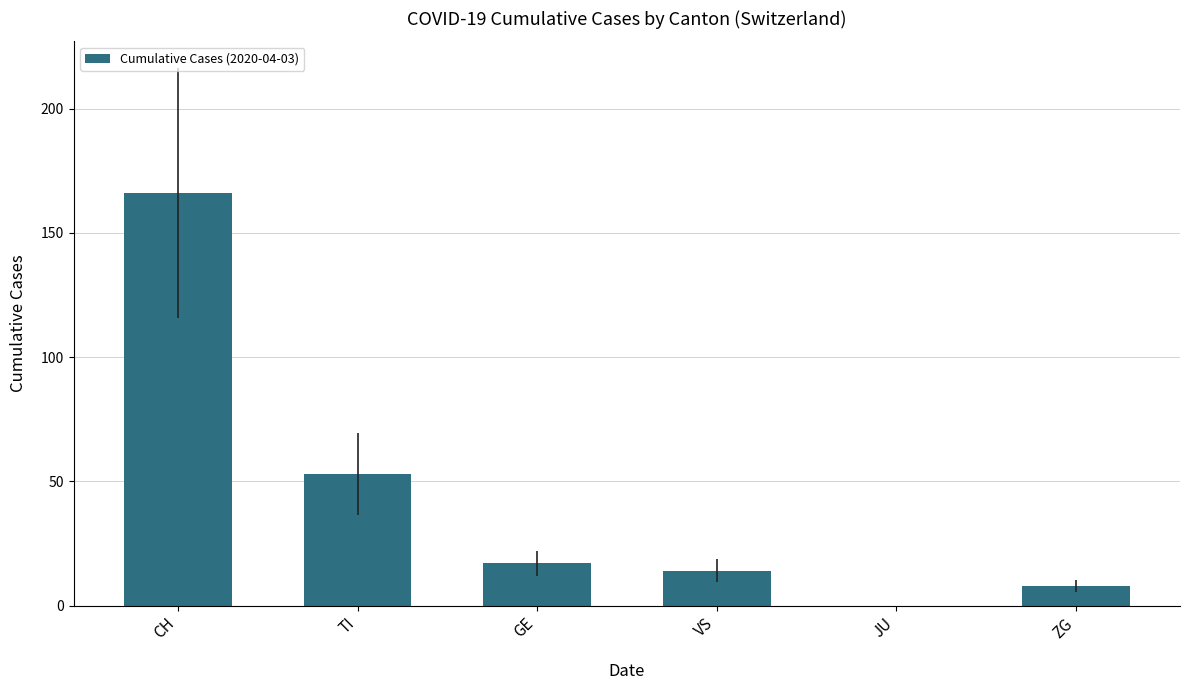

How many data points does each series have?

6